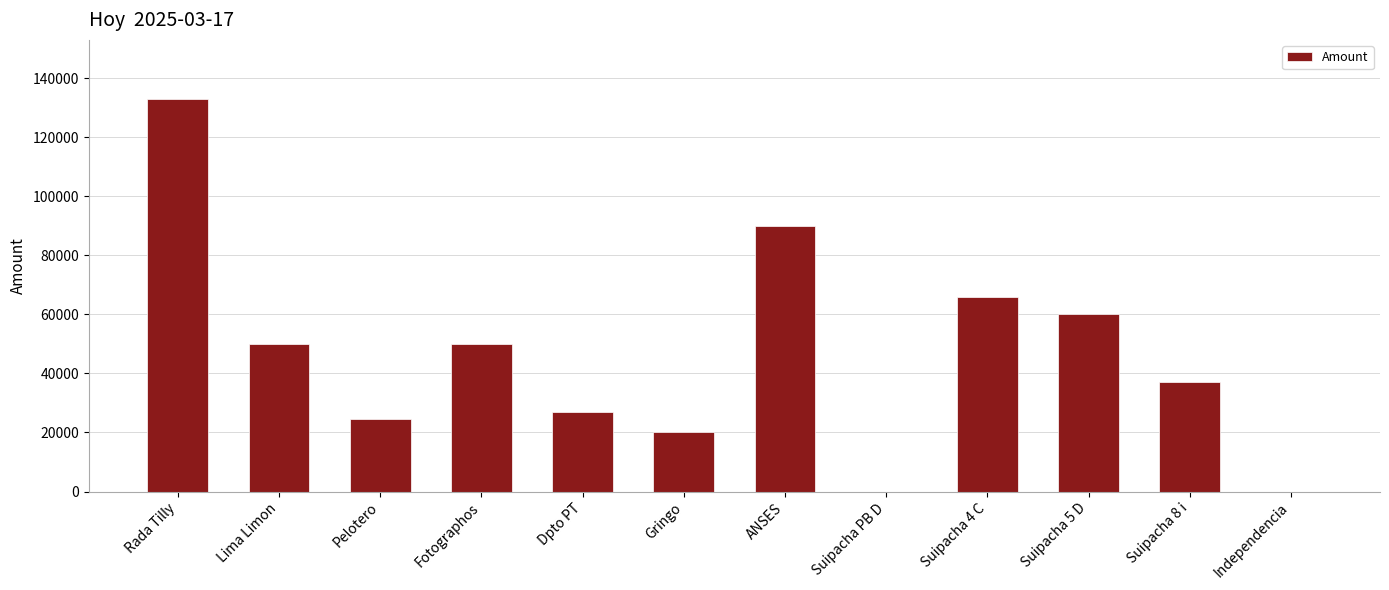

Where does the data first go above 50000?

Rada Tilly